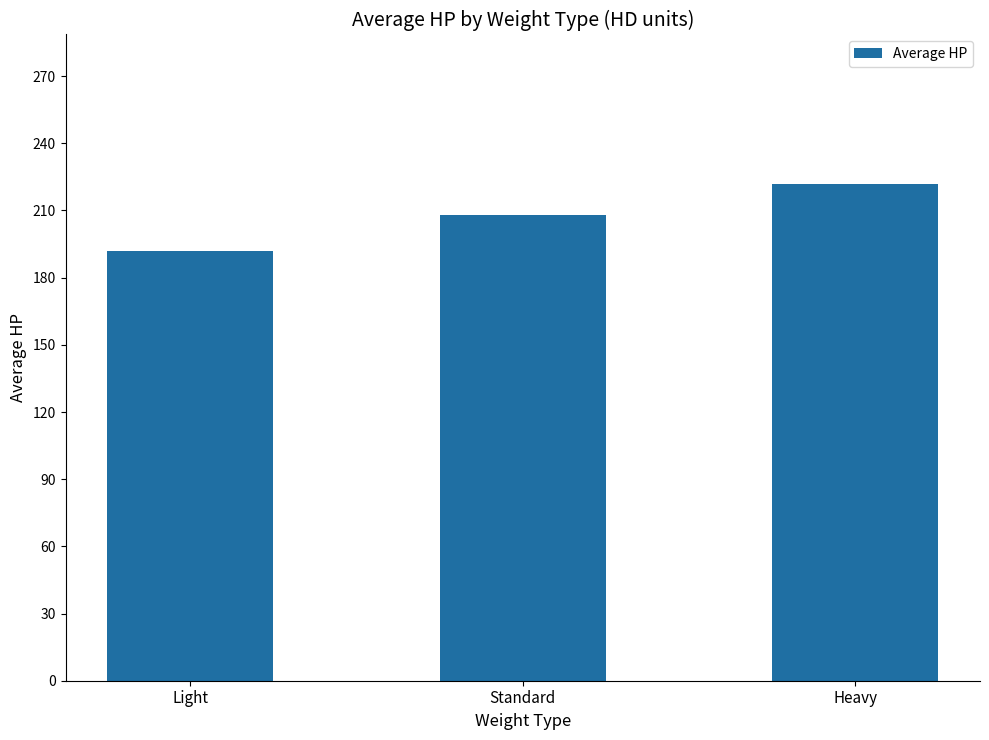

How many distinct data groups are displayed?

1